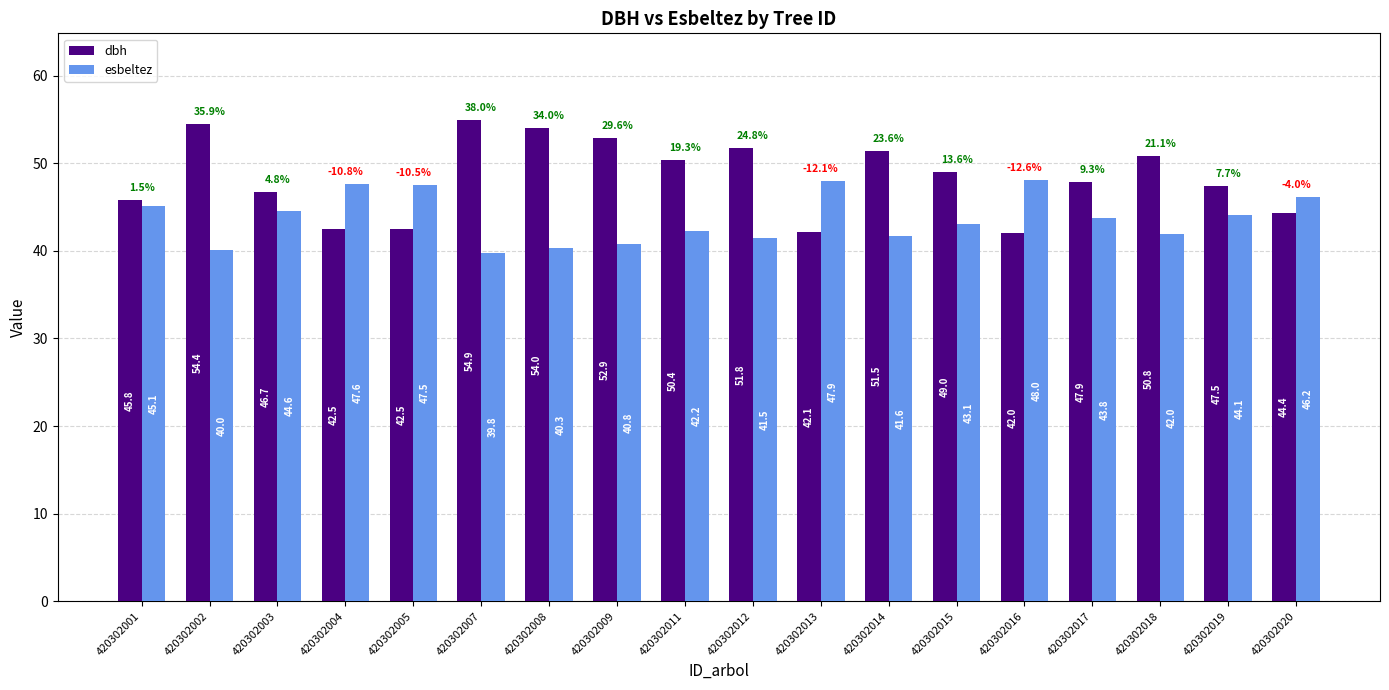

Is it true that esbeltez equals 48.0 at 420302016?

True